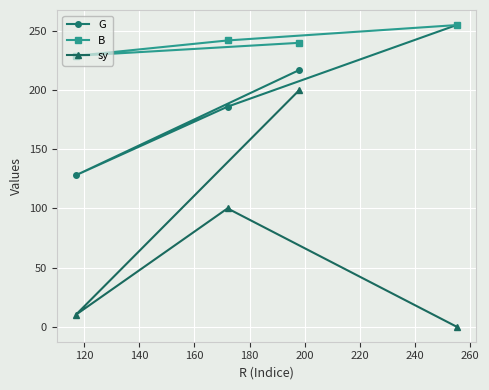

Rank the series by their average value, from lowest to highest.

sy, G, B